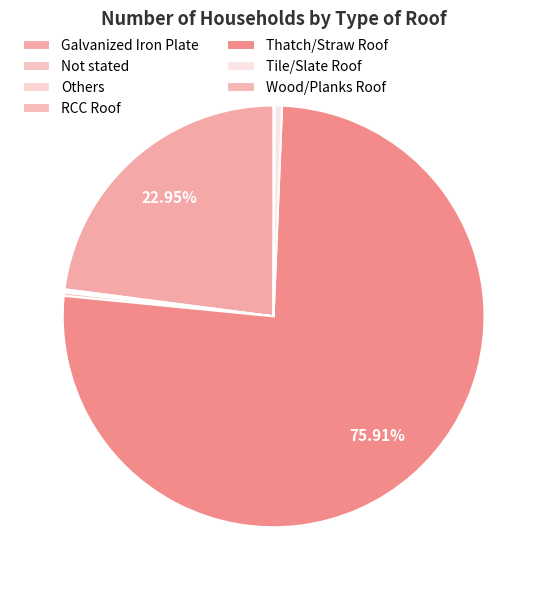

Which slice represents more than half of the pie?

Thatch/Straw Roof